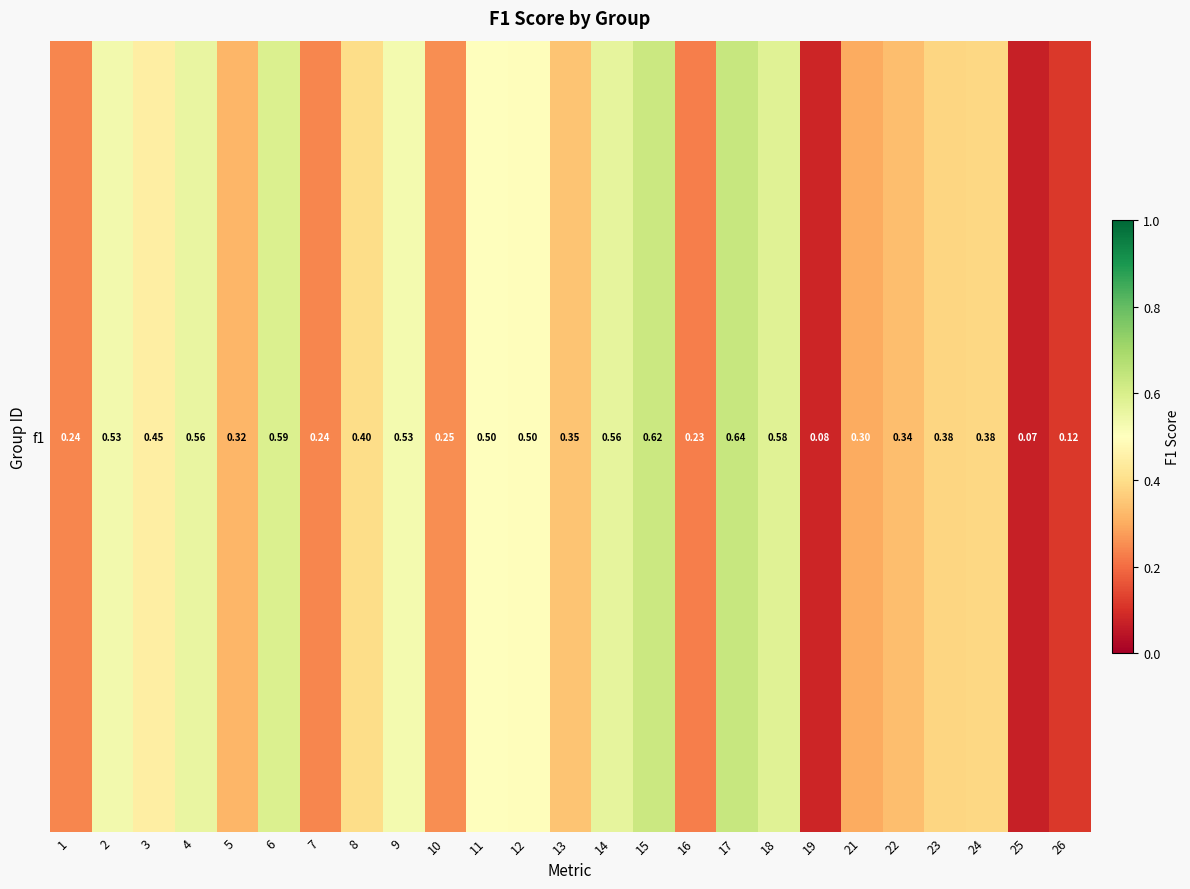

List the labels in order of value, largest first.

17, 15, 6, 18, 14, 4, 2, 9, 11, 12, 3, 8, 24, 23, 13, 22, 5, 21, 10, 1, 7, 16, 26, 19, 25